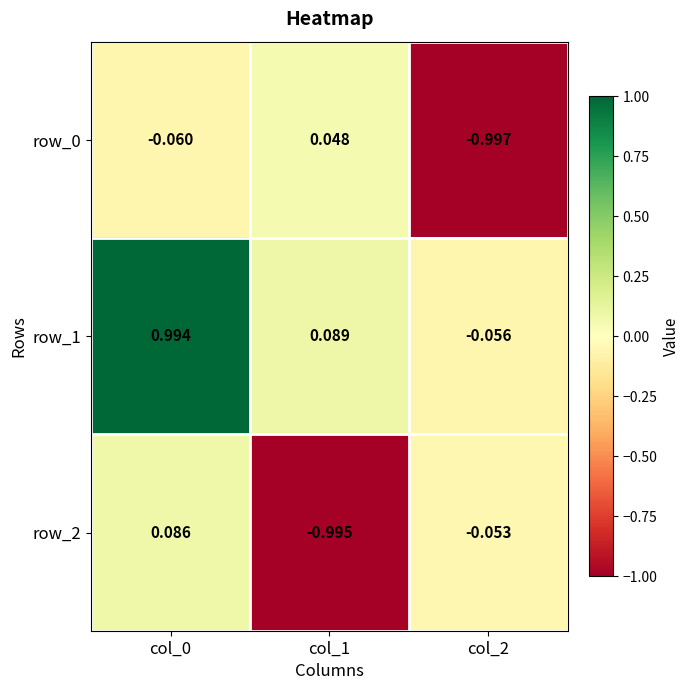

How many distinct data groups are displayed?

3